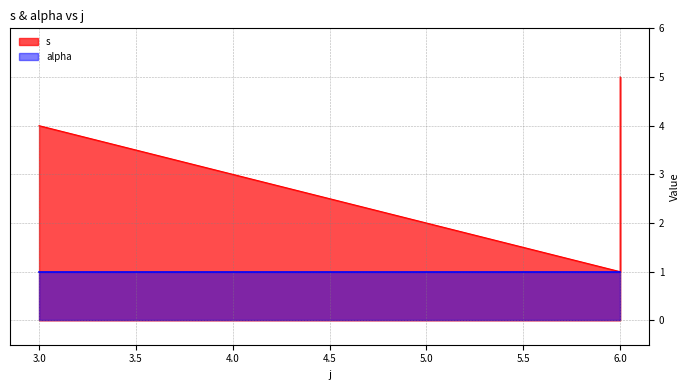

How many values are below 4?

1